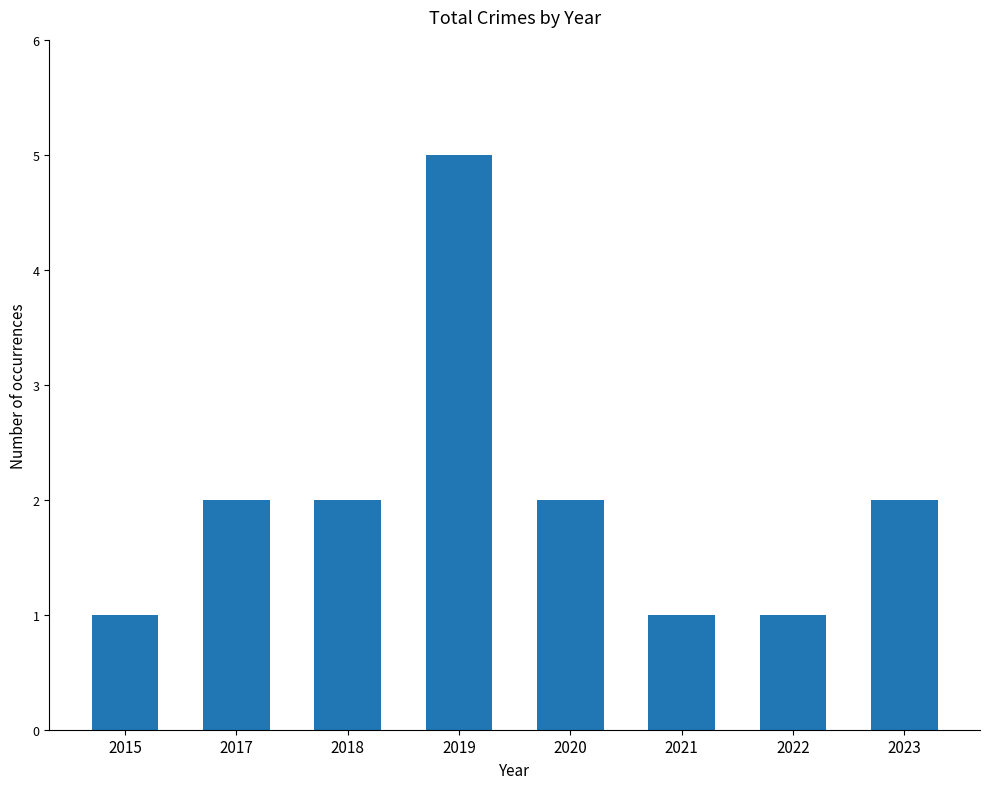

Between 2015 and 2018, which is larger?

2018